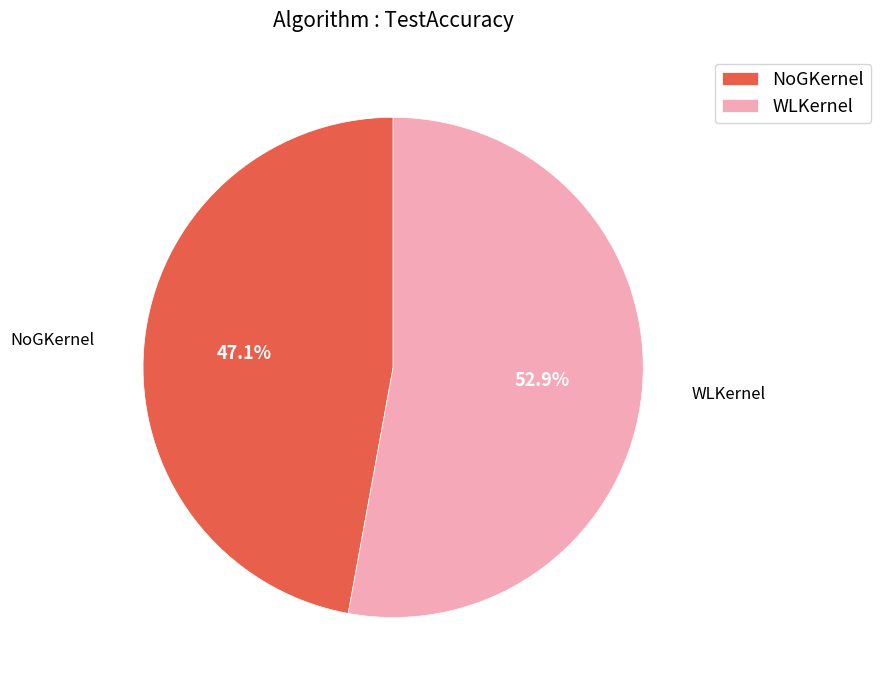

To the nearest percent, what is the average slice percentage?

50%